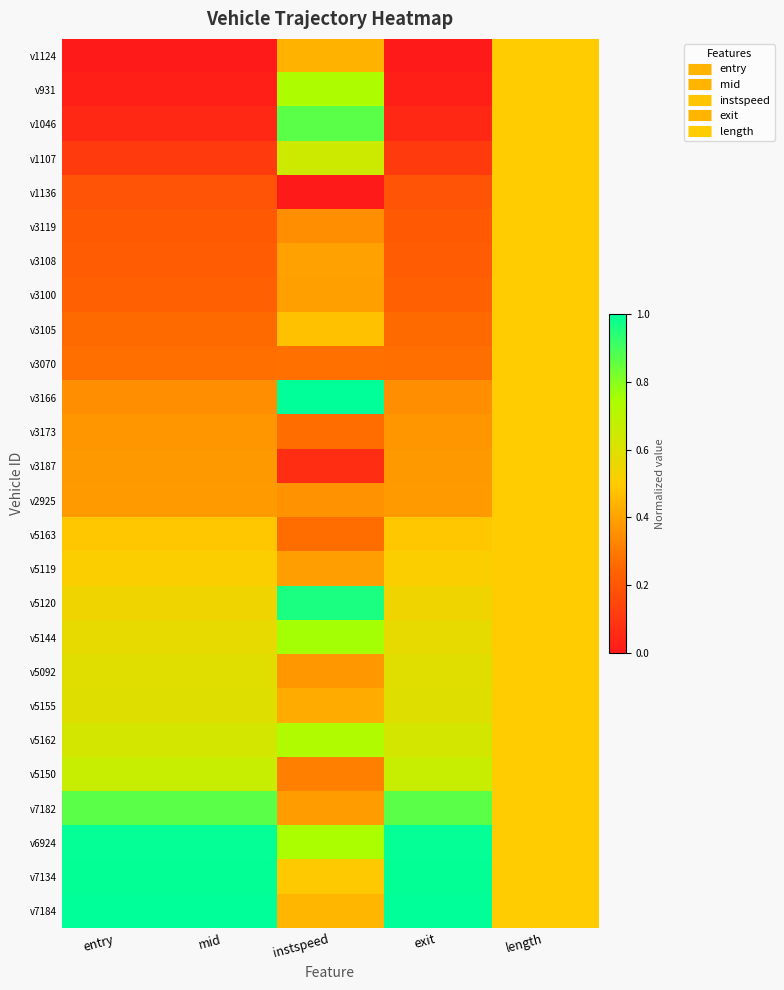

Reading left to right, what are all the values shown in this chart?

v1124: entry=0.0	mid=0.0	instspeed=0.4	exit=0.0	length=0.5
v931: entry=0.0	mid=0.0	instspeed=0.7	exit=0.0	length=0.5
v1046: entry=0.0	mid=0.0	instspeed=0.9	exit=0.0	length=0.5
v1107: entry=0.1	mid=0.1	instspeed=0.7	exit=0.1	length=0.5
v1136: entry=0.2	mid=0.2	instspeed=0.0	exit=0.2	length=0.5
v3119: entry=0.2	mid=0.2	instspeed=0.4	exit=0.2	length=0.5
v3108: entry=0.2	mid=0.2	instspeed=0.4	exit=0.2	length=0.5
v3100: entry=0.2	mid=0.2	instspeed=0.4	exit=0.2	length=0.5
v3105: entry=0.3	mid=0.3	instspeed=0.5	exit=0.3	length=0.5
v3070: entry=0.3	mid=0.3	instspeed=0.3	exit=0.3	length=0.5
v3166: entry=0.4	mid=0.4	instspeed=1.0	exit=0.4	length=0.5
v3173: entry=0.4	mid=0.4	instspeed=0.3	exit=0.4	length=0.5
v3187: entry=0.4	mid=0.4	instspeed=0.1	exit=0.4	length=0.5
v2925: entry=0.4	mid=0.4	instspeed=0.4	exit=0.4	length=0.5
v5163: entry=0.5	mid=0.5	instspeed=0.3	exit=0.5	length=0.5
v5119: entry=0.5	mid=0.5	instspeed=0.4	exit=0.5	length=0.5
v5120: entry=0.5	mid=0.5	instspeed=1.0	exit=0.5	length=0.5
v5144: entry=0.6	mid=0.6	instspeed=0.8	exit=0.6	length=0.5
v5092: entry=0.6	mid=0.6	instspeed=0.4	exit=0.6	length=0.5
v5155: entry=0.6	mid=0.6	instspeed=0.4	exit=0.6	length=0.5
v5162: entry=0.6	mid=0.6	instspeed=0.7	exit=0.6	length=0.5
v5150: entry=0.7	mid=0.7	instspeed=0.3	exit=0.7	length=0.5
v7182: entry=0.9	mid=0.9	instspeed=0.4	exit=0.9	length=0.5
v6924: entry=1.0	mid=1.0	instspeed=0.7	exit=1.0	length=0.5
v7134: entry=1.0	mid=1.0	instspeed=0.5	exit=1.0	length=0.5
v7184: entry=1.0	mid=1.0	instspeed=0.4	exit=1.0	length=0.5